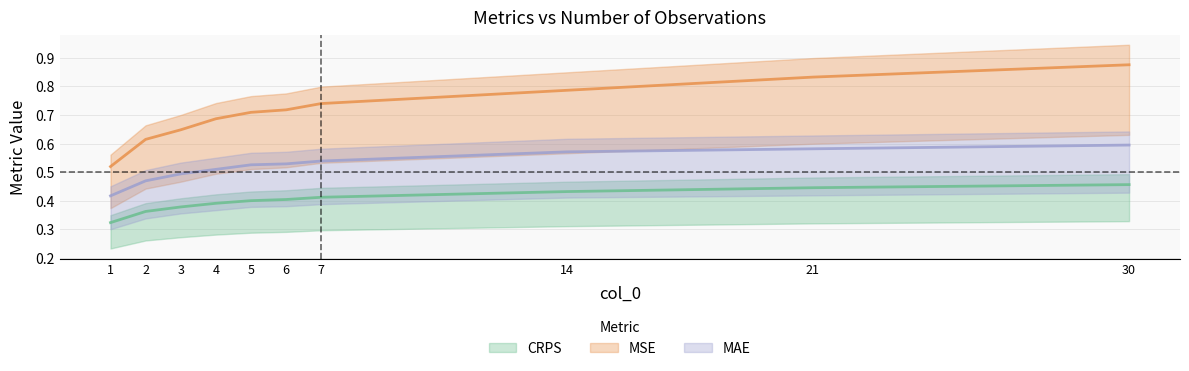

Reading left to right, transcribe all the data shown in this chart.

CRPS: 0.3	0.4	0.4	0.4	0.4	0.4	0.4	0.4	0.4	0.5
MSE: 0.5	0.6	0.6	0.7	0.7	0.7	0.7	0.8	0.8	0.9
MAE: 0.4	0.5	0.5	0.5	0.5	0.5	0.5	0.6	0.6	0.6